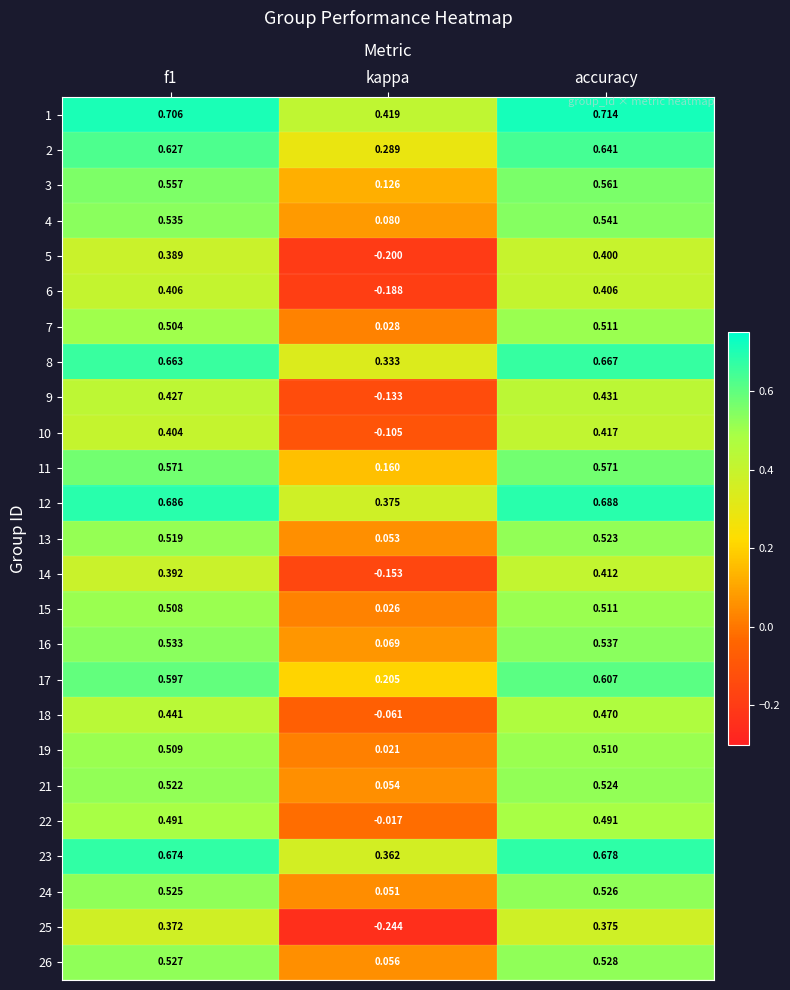

At which label is 13 closest to 0?

kappa